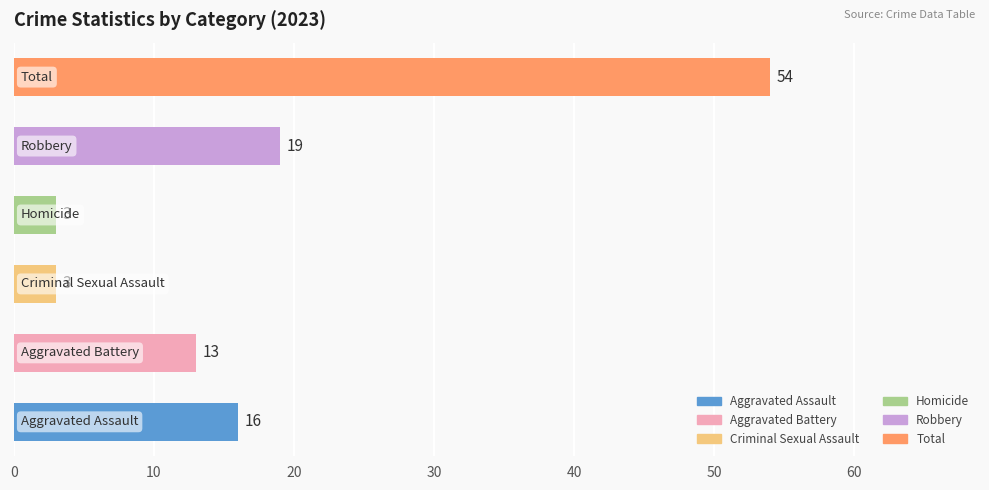

What is the average value?

18